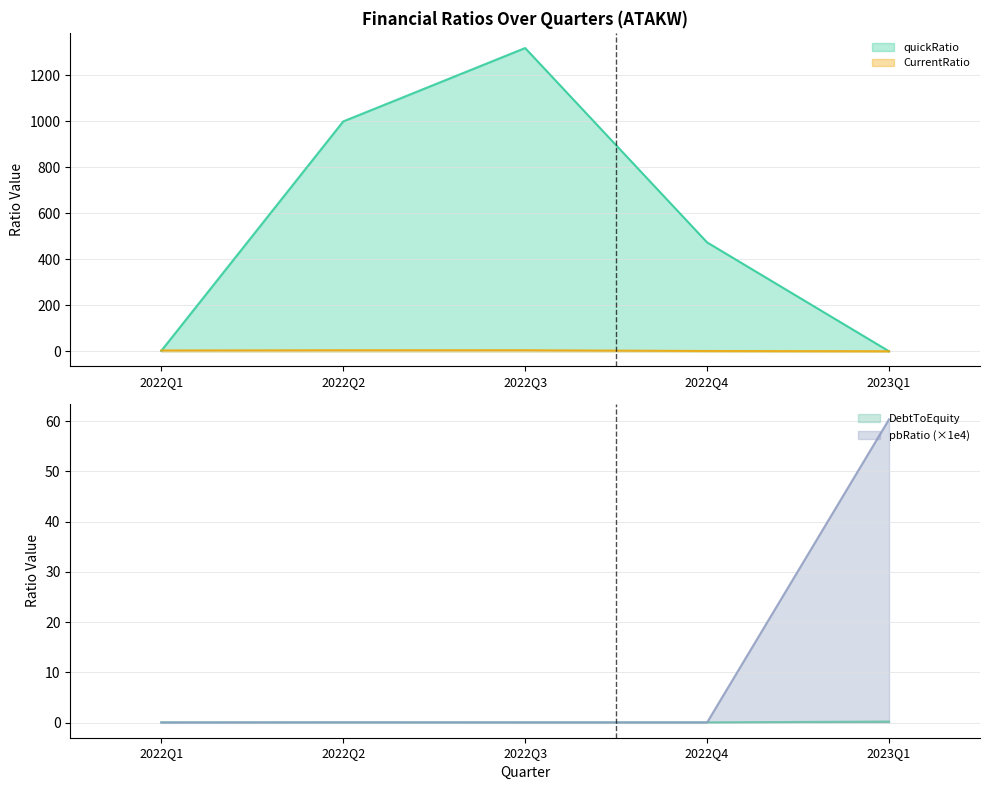

What is the label of the 5th point from the right?

2022Q1